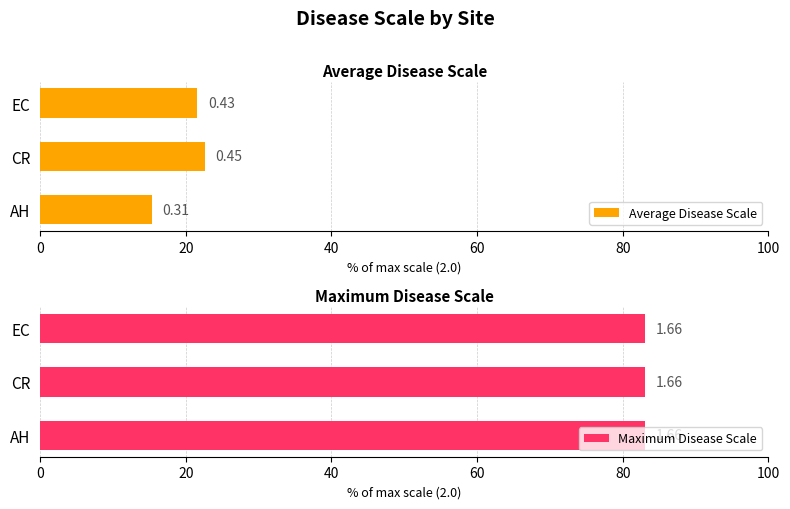

What are all the series names shown in the legend?

Average Disease Scale, Maximum Disease Scale